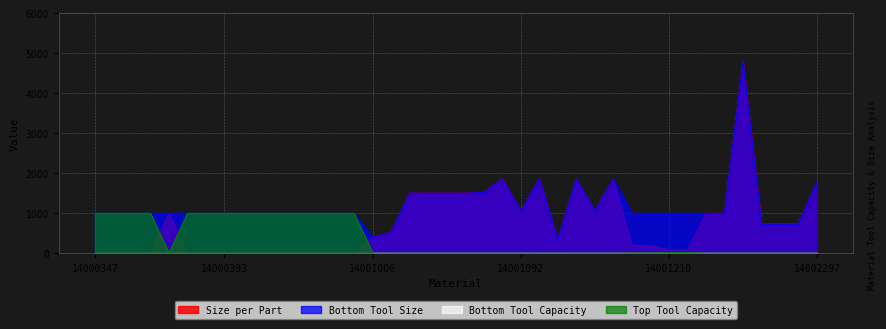

Reading right to left, list all the values displayed in this chart.

Size per Part: 14002297=1800.0	14002296=732.1	14002295=732.1	14002294=732.1	14001253=4788.0	14001213=1000.0	14001212=1000.0	14001211=83.3	14001210=83.3	14001209=200.0	14001208=200.0	14001098=1862.2	14001097=1055.3	14001095=1862.2	14001094=337.0	14001093=1862.2	14001092=1055.3	14001090=1862.2	14001089=1519.6	14001016=1503.2	14001014=1503.2	14001013=1503.2	14001012=1503.2	14001008=524.0	14001006=399.7	14000471=1.0	14000470=1.0	14000467=1.0	14000426=1.0	14000420=1.0	14000415=1.0	14000408=1.0	14000393=1.0	14000390=1.0	14000387=1.0	14000365=1000.0	14000362=1.0	14000358=1.0	14000354=1.0	14000347=1.0
Bottom Tool Size: 14002297=1800.0	14002296=732.1	14002295=732.1	14002294=732.1	14001253=4788.0	14001213=1000.0	14001212=1000.0	14001211=1000.0	14001210=1000.0	14001209=1000.0	14001208=1000.0	14001098=1862.2	14001097=1055.3	14001095=1862.2	14001094=337.0	14001093=1862.2	14001092=1055.3	14001090=1862.2	14001089=1519.6	14001016=1503.2	14001014=1503.2	14001013=1503.2	14001012=1503.2	14001008=524.0	14001006=399.7	14000471=1000.0	14000470=1000.0	14000467=1000.0	14000426=1000.0	14000420=1000.0	14000415=1000.0	14000408=1000.0	14000393=1000.0	14000390=1000.0	14000387=1000.0	14000365=1000.0	14000362=1000.0	14000358=1000.0	14000354=1000.0	14000347=1000.0
Top Tool Capacity: 14002297=1.0	14002296=1.0	14002295=1.0	14002294=1.0	14001253=1.0	14001213=1.0	14001212=1.0	14001211=12.0	14001210=12.0	14001209=5.0	14001208=5.0	14001098=1.0	14001097=1.0	14001095=1.0	14001094=1.0	14001093=1.0	14001092=1.0	14001090=1.0	14001089=1.0	14001016=1.0	14001014=1.0	14001013=1.0	14001012=1.0	14001008=1.0	14001006=1.0	14000471=999.0	14000470=999.0	14000467=999.0	14000426=999.0	14000420=999.0	14000415=999.0	14000408=999.0	14000393=999.0	14000390=999.0	14000387=999.0	14000365=1.0	14000362=999.0	14000358=999.0	14000354=999.0	14000347=999.0